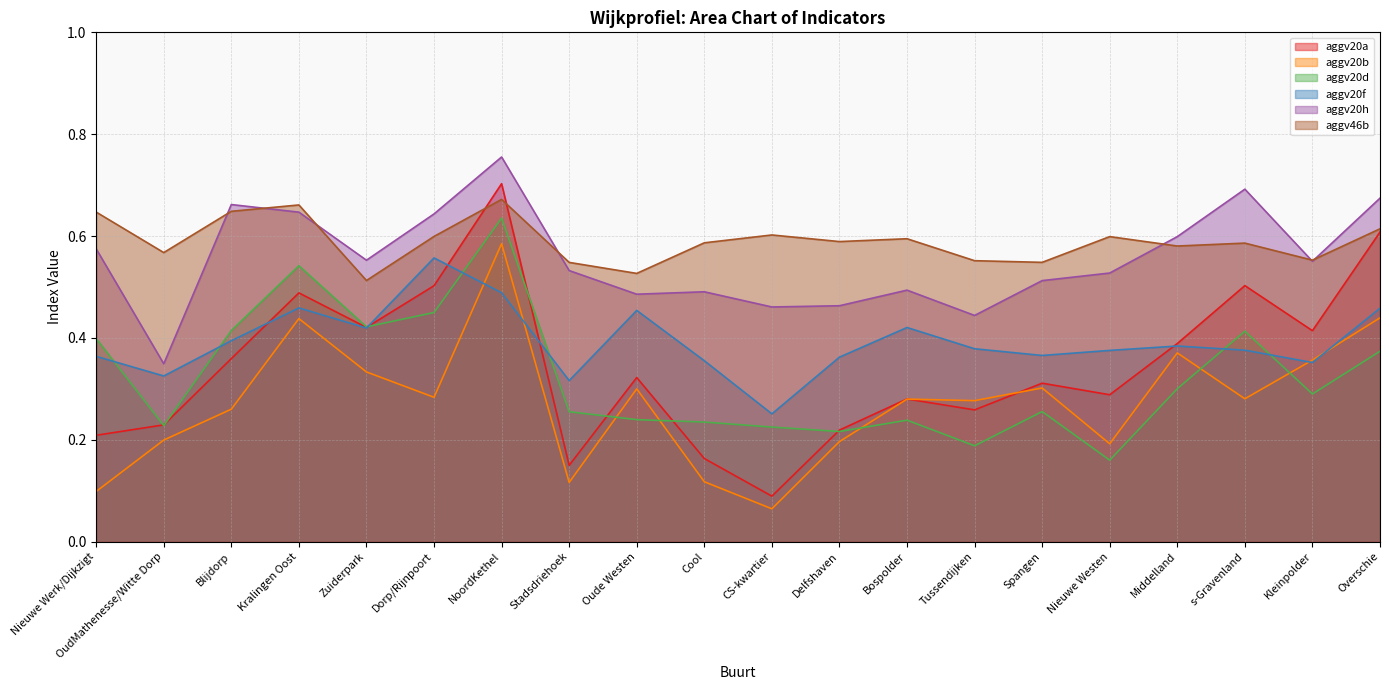

What is the approximate value of aggv20a at OudMathenesse/Witte Dorp?

0.2